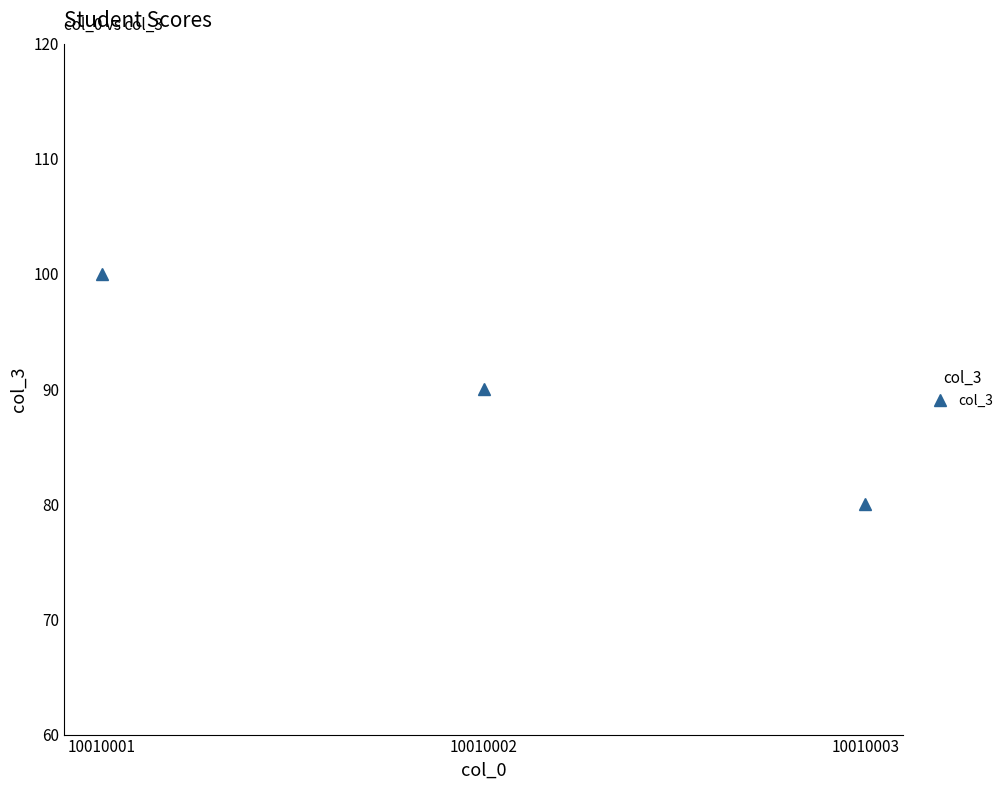

The chart shows a value of 90 at 10010002. True or false?

True